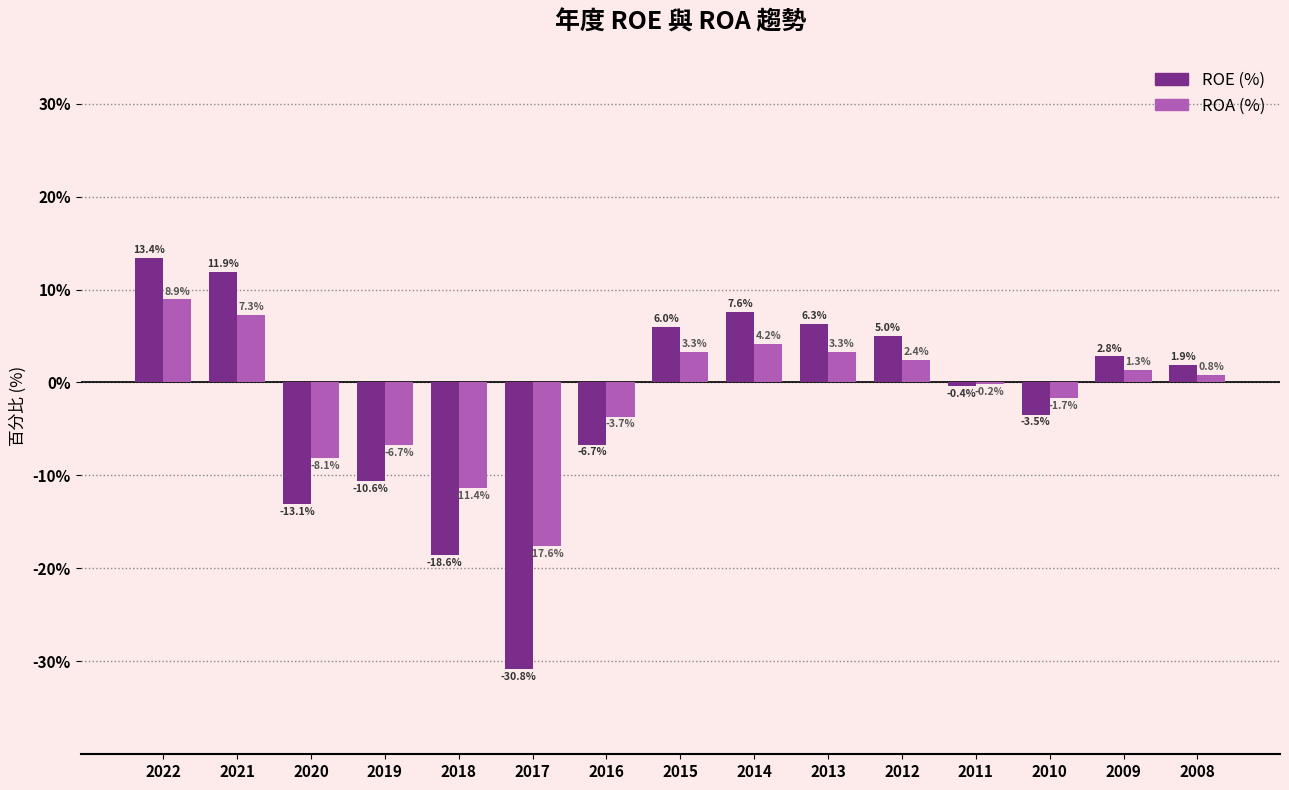

What is the greatest value displayed?

13.4